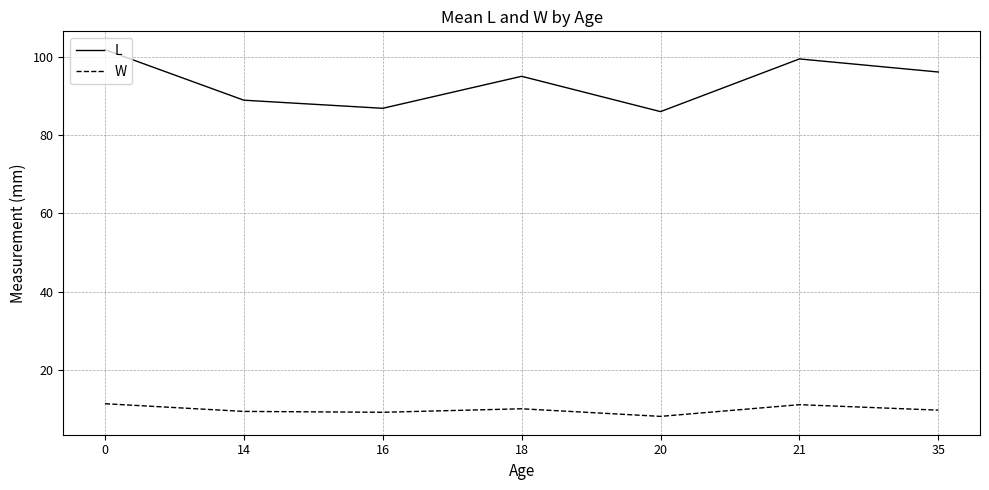

Which series changed the most between 18 and 21?

L